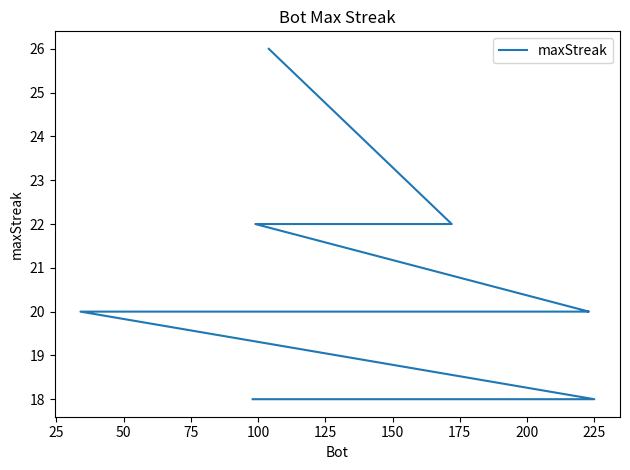

True or false: the data shows 20 at 175.

True